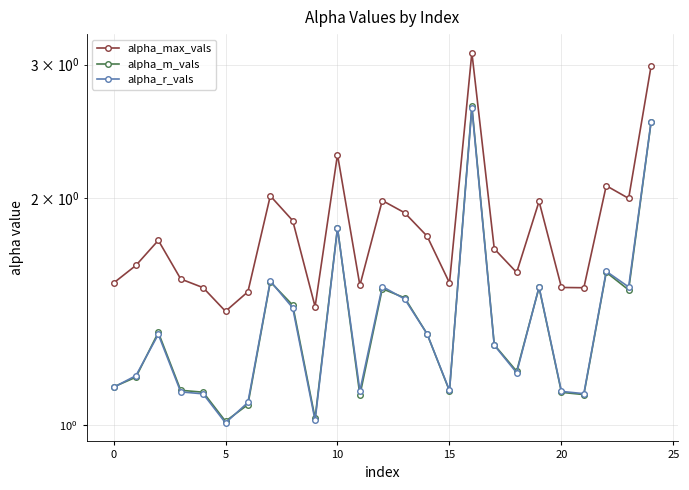

What is the total value across all series at 19?

5.0